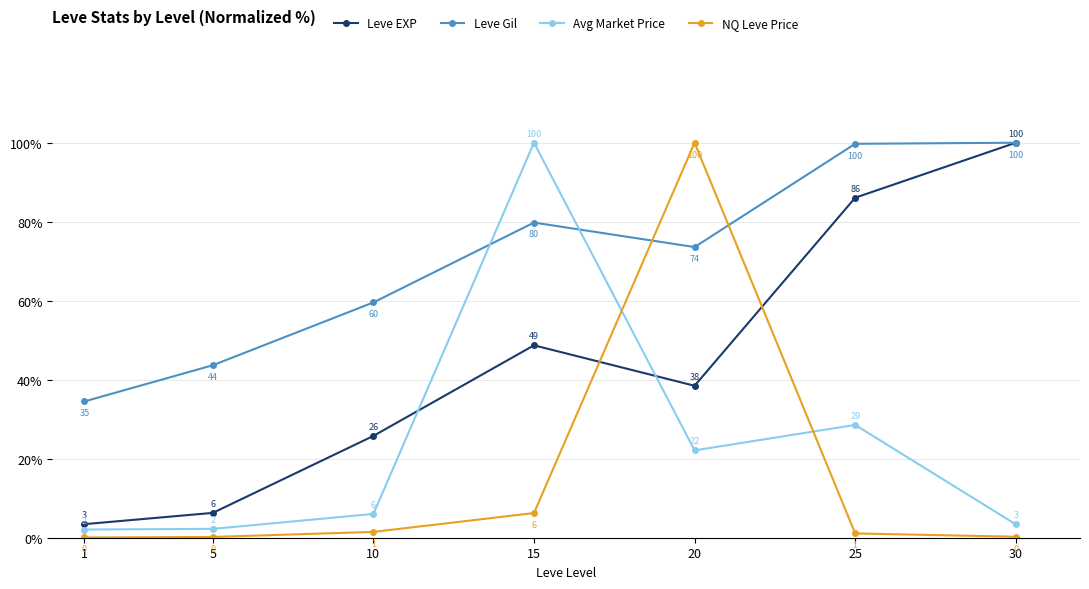

At which category does Leve Gil reach its first local peak?

15